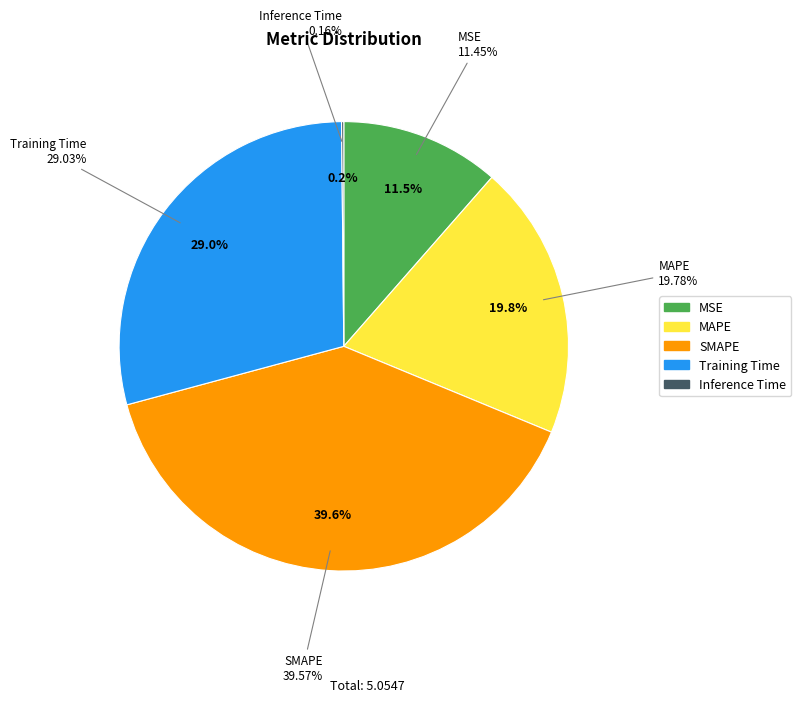

How many slices are in this pie chart?

5